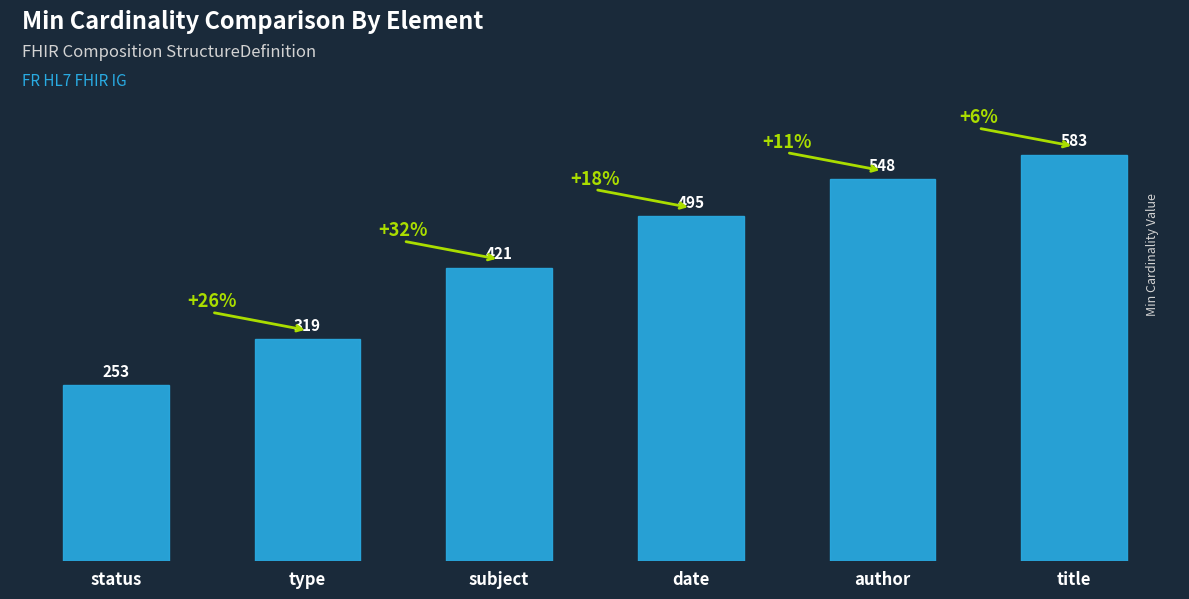

What is the change in value from status to type?

+66